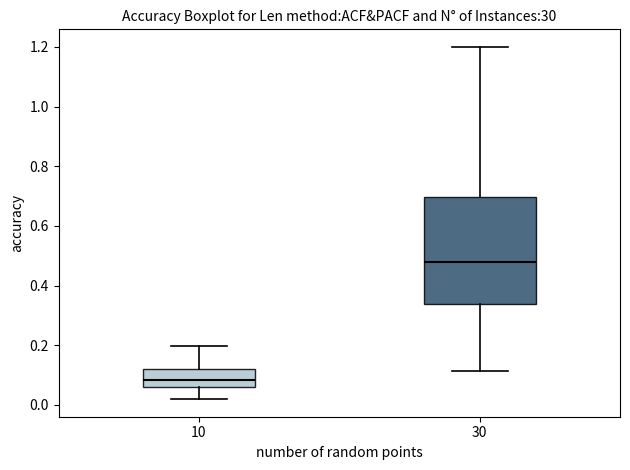

Where is the lower edge of the box at x = 10 on the y-axis? The values are not printed on the chart, so give them approximately, as read against the axis.

0.06